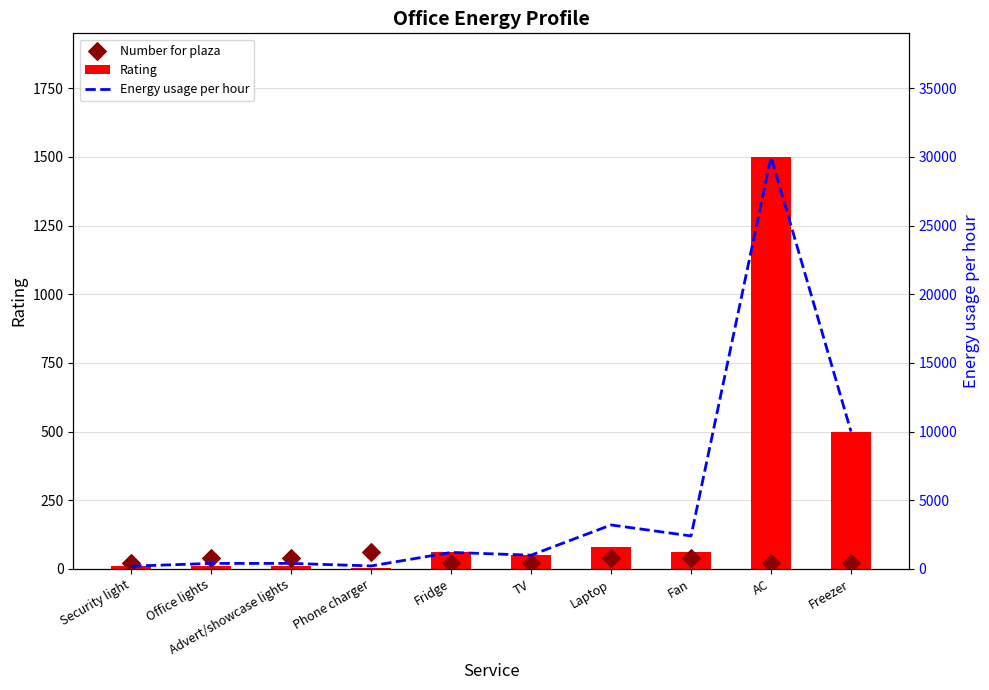

Which series has the largest total across all categories?

Energy usage per hour